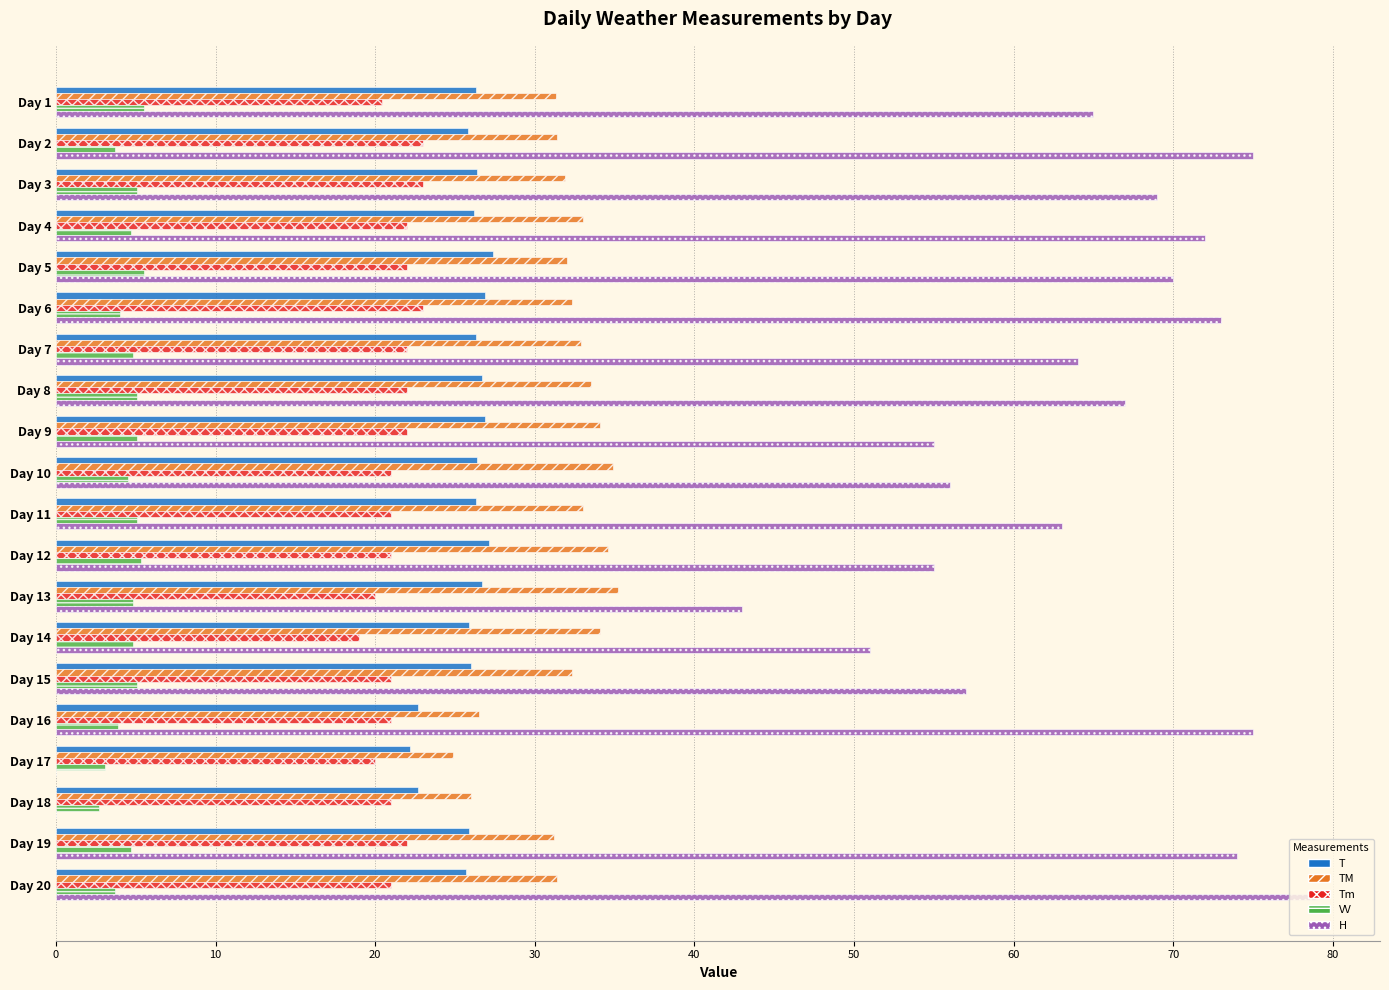

What is the total value across all series at Day 7?

150.0